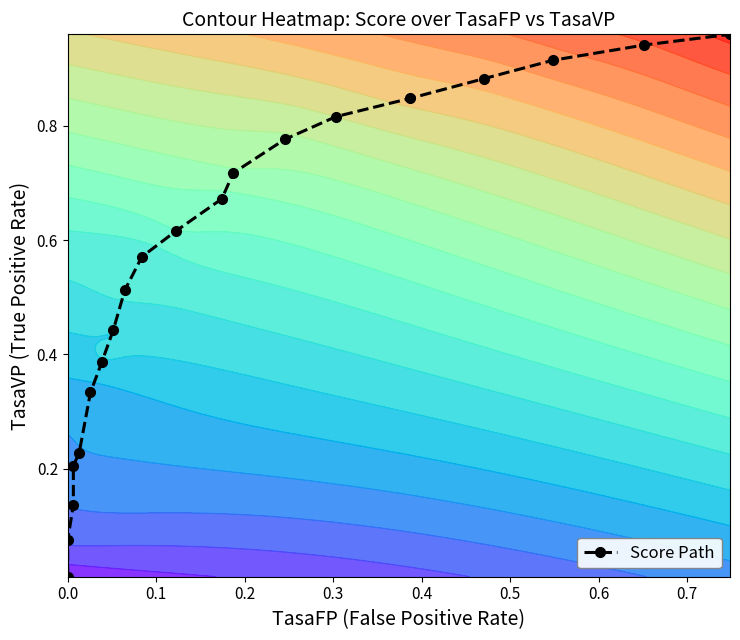

Reading left to right, list all the values displayed in this chart.

0.0	0.1	0.1	0.2	0.2	0.3	0.4	0.4	0.5	0.6	0.6	0.7	0.7	0.8	0.8	0.8	0.9	0.9	0.9	1.0